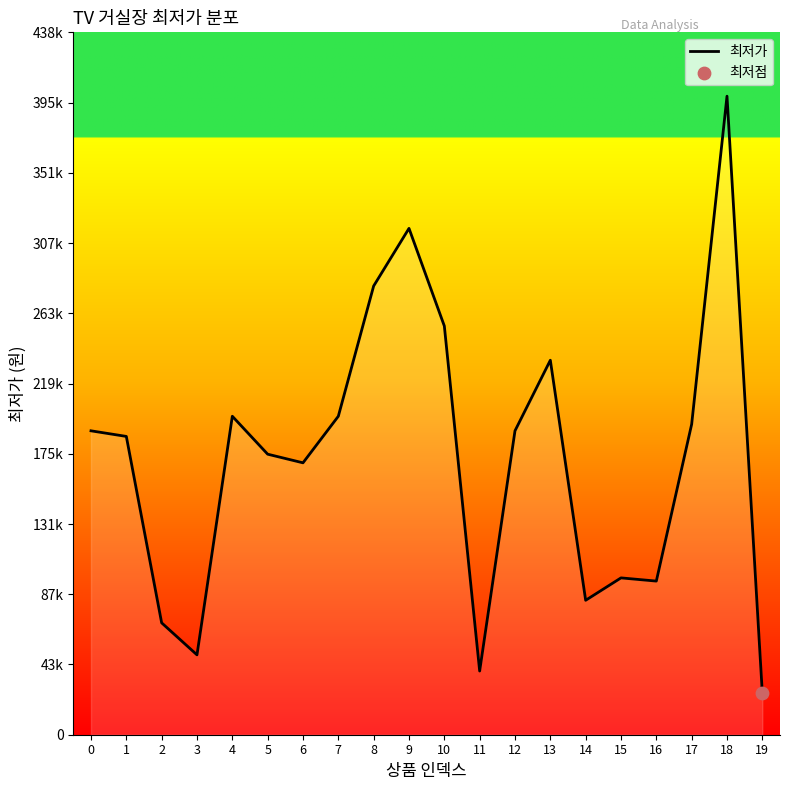

What is the ratio of the value at 4 to the value at 1?

1.1